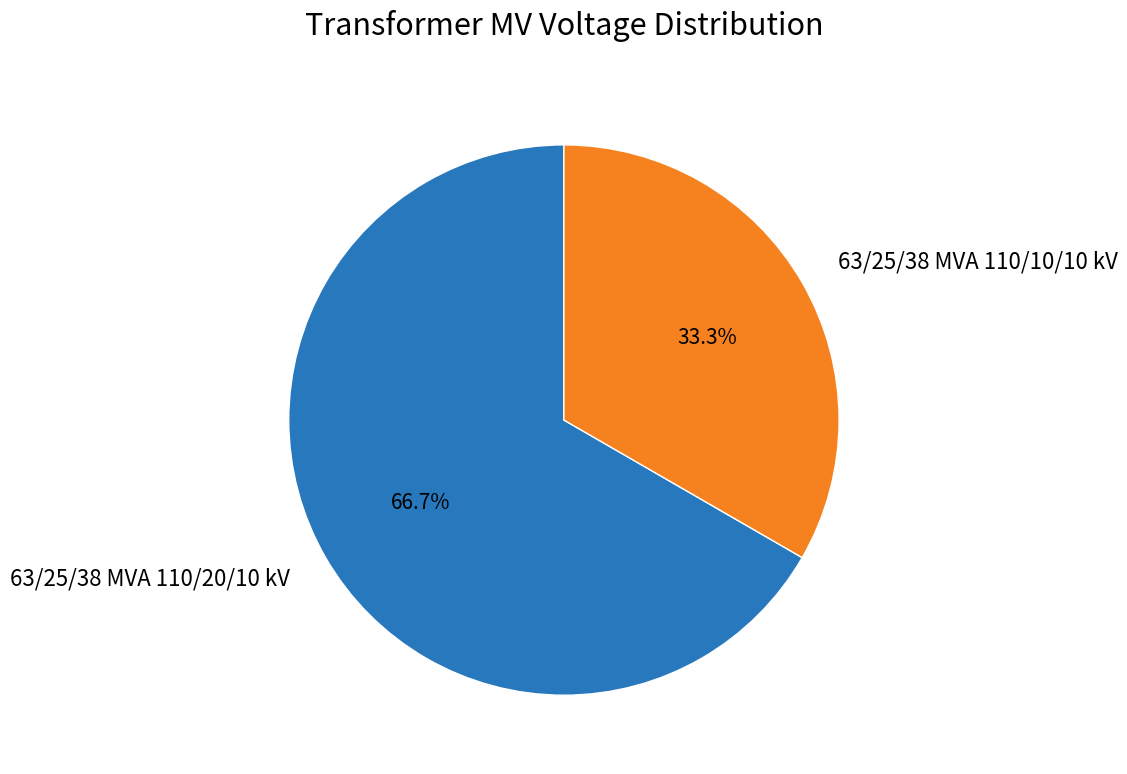

True or false: 63/25/38 MVA 110/20/10 kV accounts for 67% of the total.

True